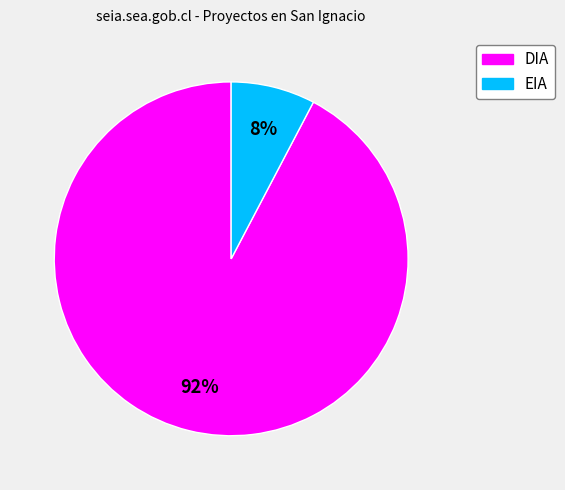

Rank the categories by value from lowest to highest.

EIA, DIA